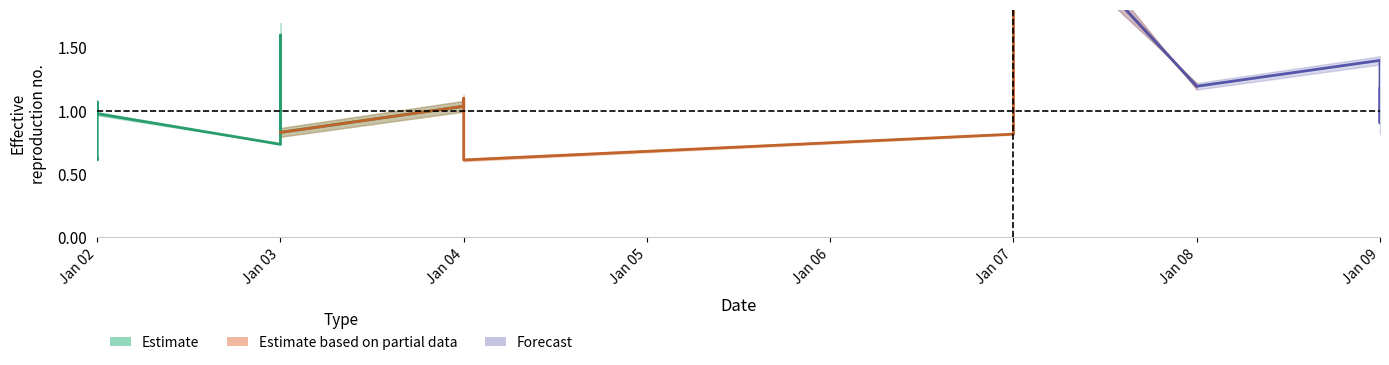

Between 2019-01-02 and 2019-01-02, which is larger?

2019-01-02